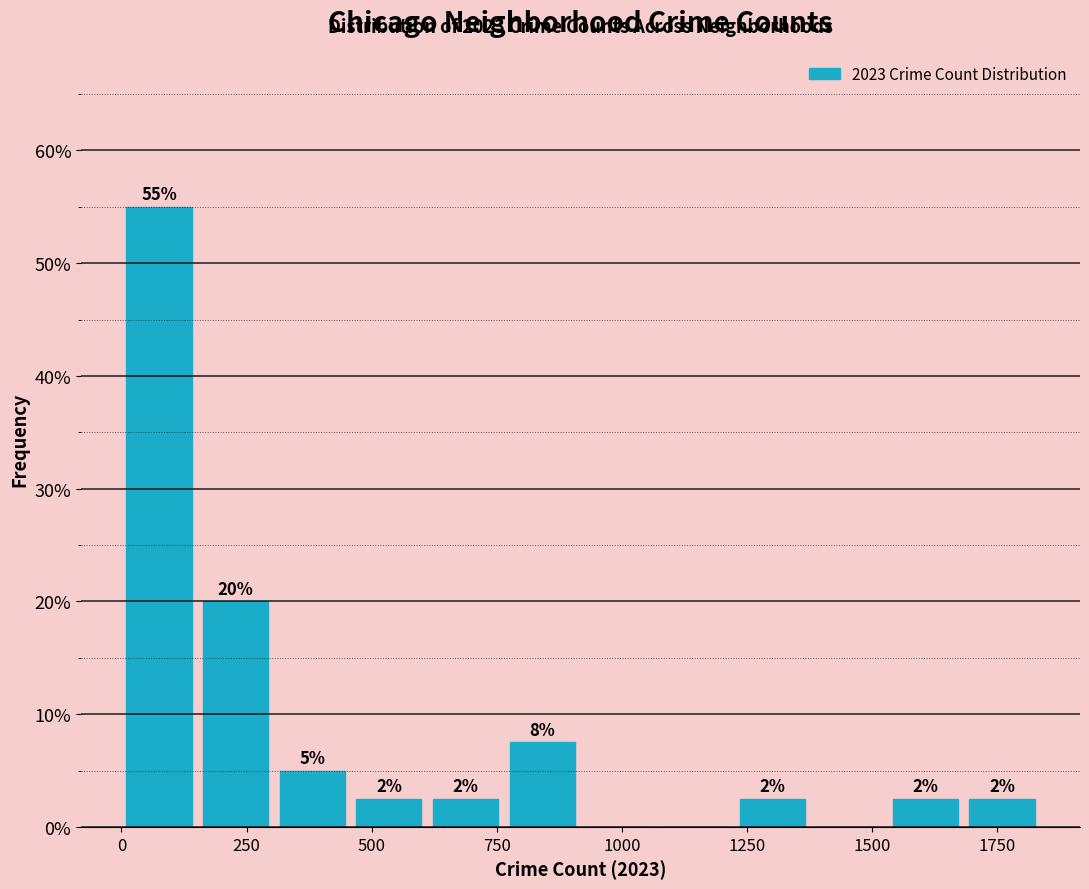

Around what value on the x-axis is the tallest bar? Give the approximate position of its centre, as read against the axis.

100